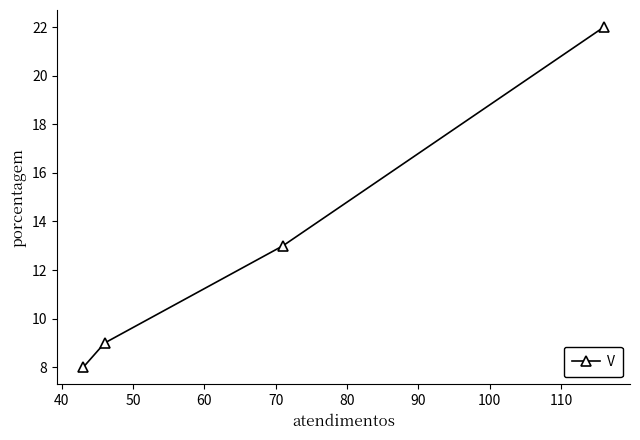

What is the sum of all values?

52